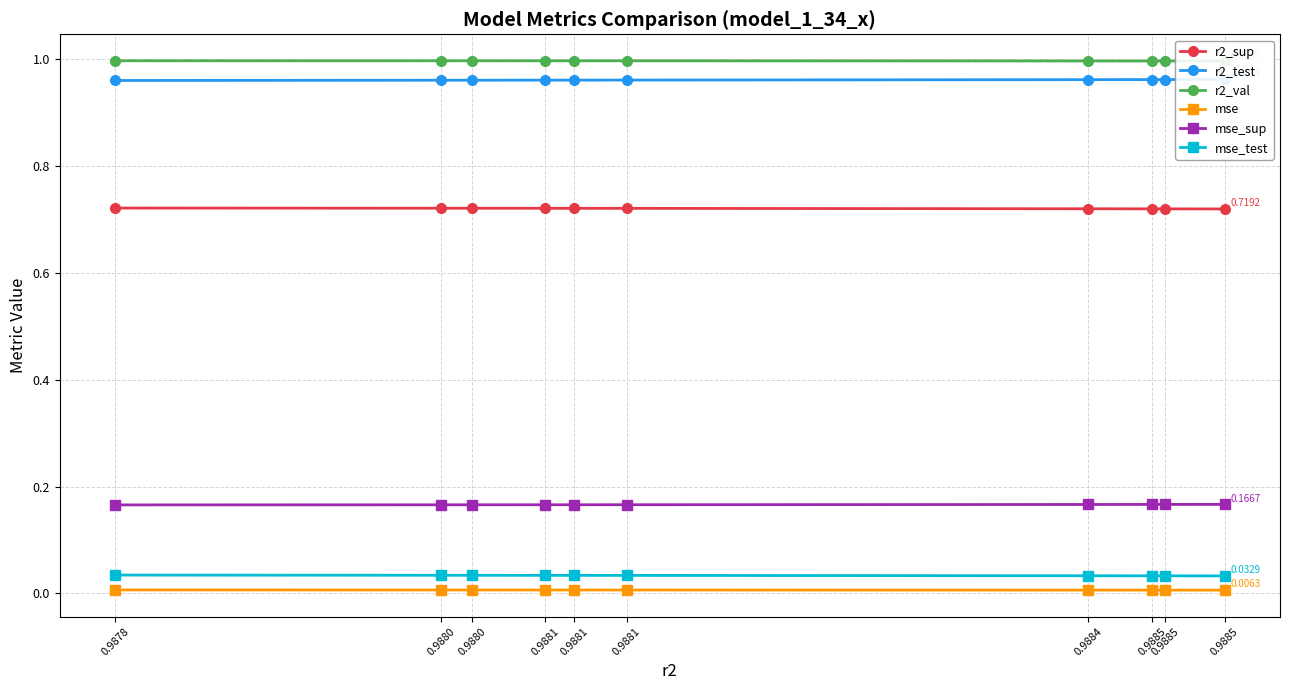

What is the average value of the r2_test series?

1.0